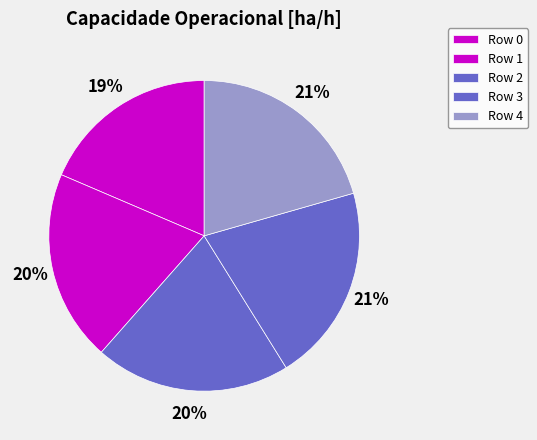

To the nearest percent, what is the combined percentage of Row 0 and Row 1?

38%